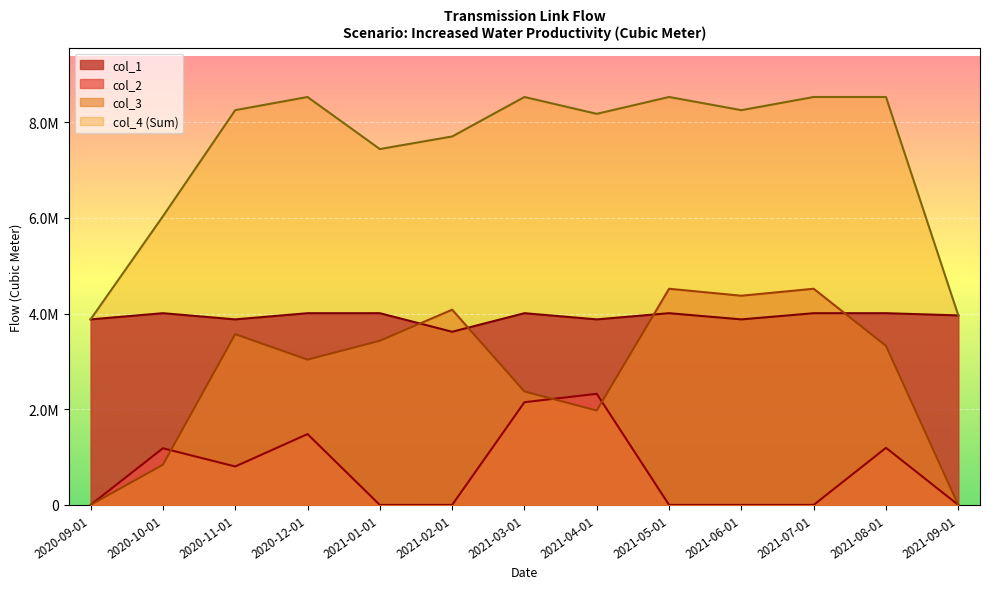

What position from the left is 2021-05-01?

9